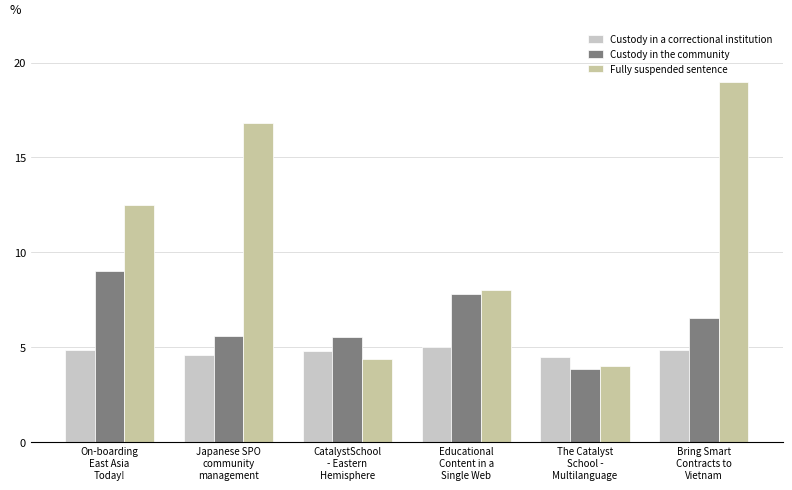

Which series has the largest total across all categories?

Fully suspended sentence